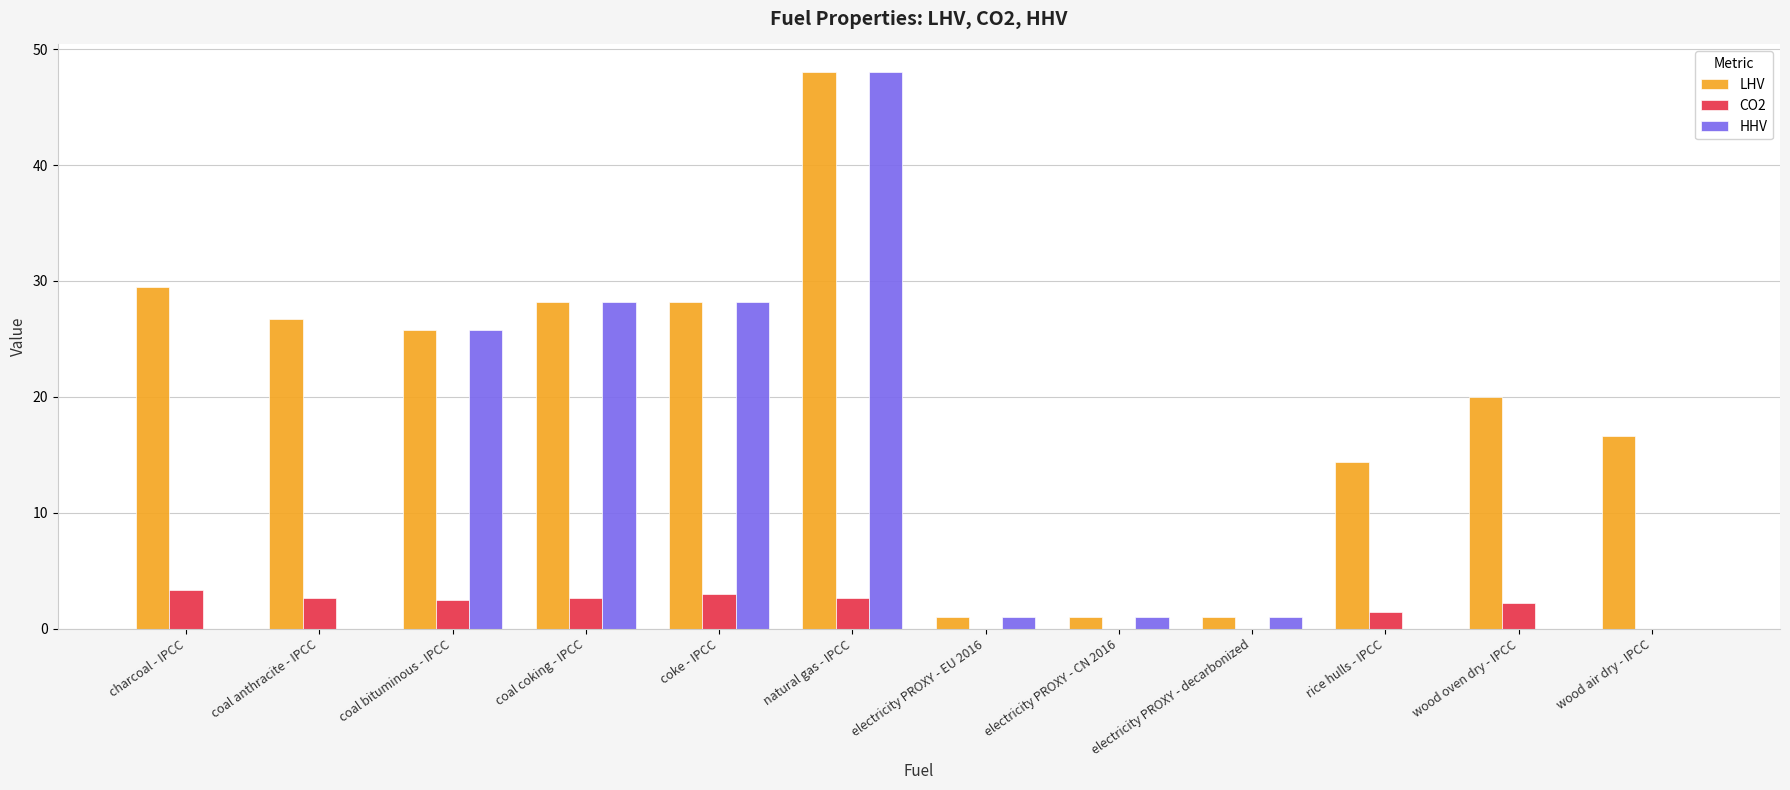

The HHV series shows 46.8 at coal coking - IPCC. True or false?

False